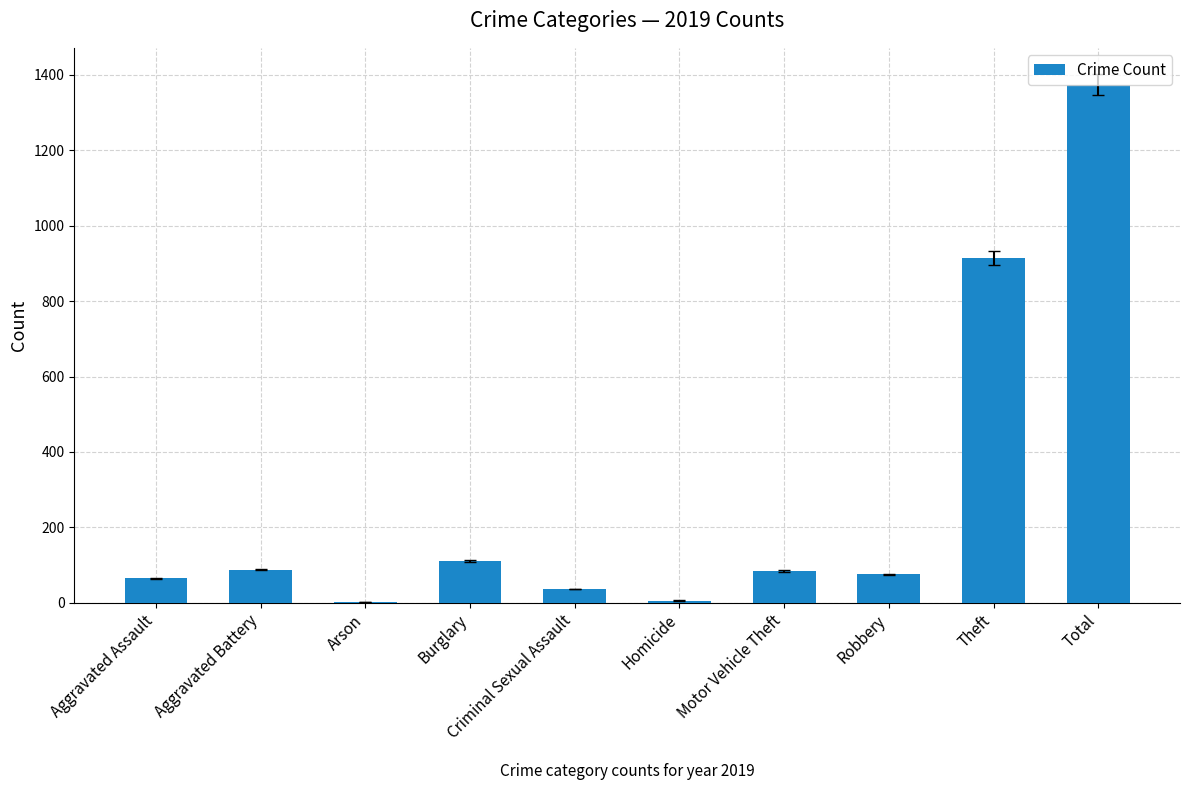

What is the maximum value shown in the chart?

1374